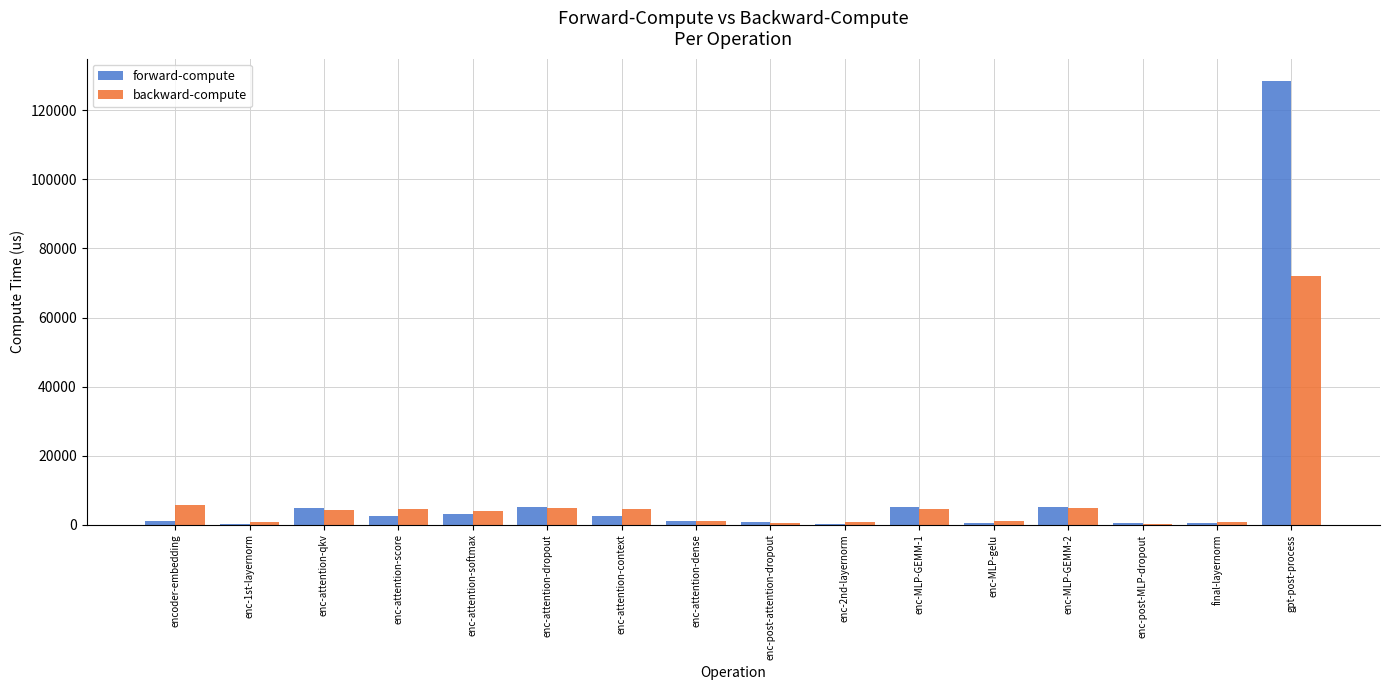

Which category has the highest value in the backward-compute series?

gpt-post-process